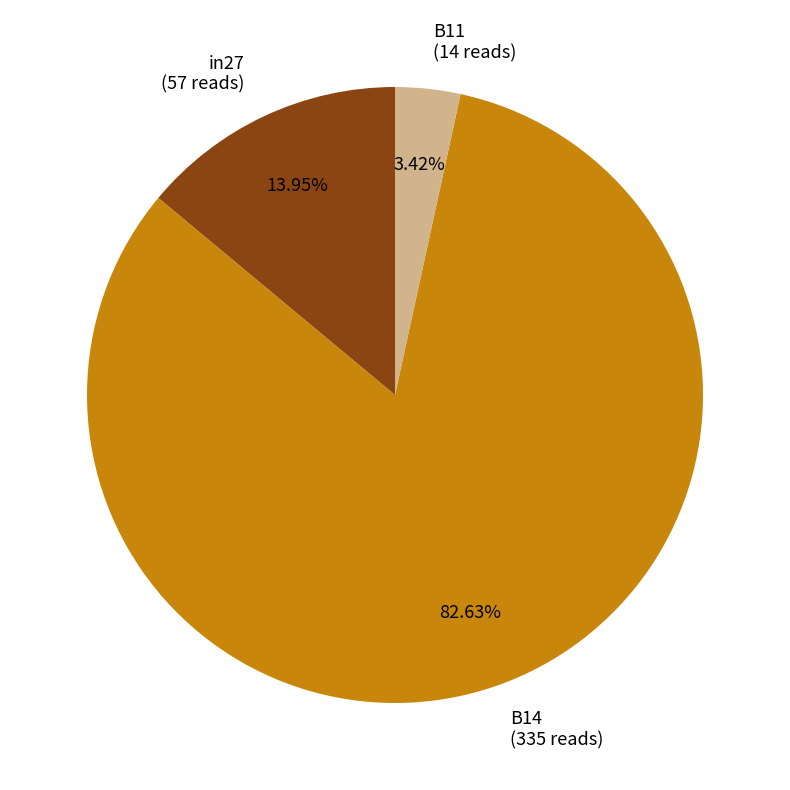

Is there any slice that represents more than half of the pie?

Yes